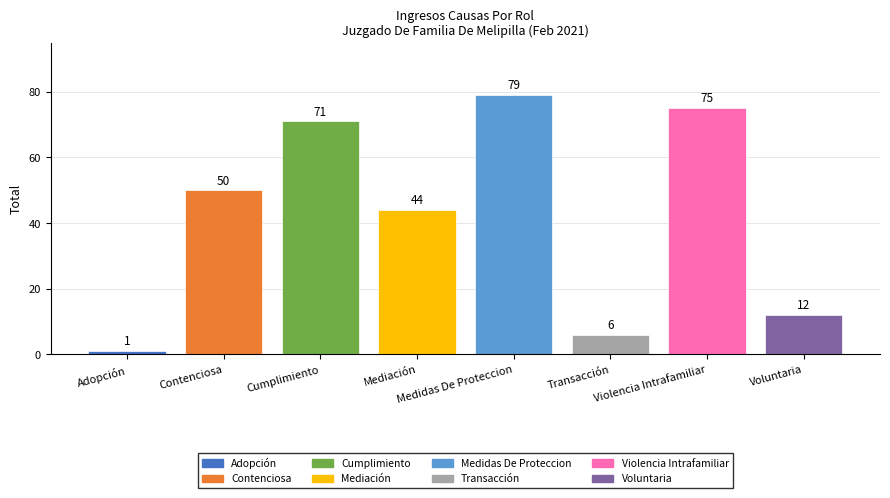

At which label does the data first exceed 50?

Cumplimiento